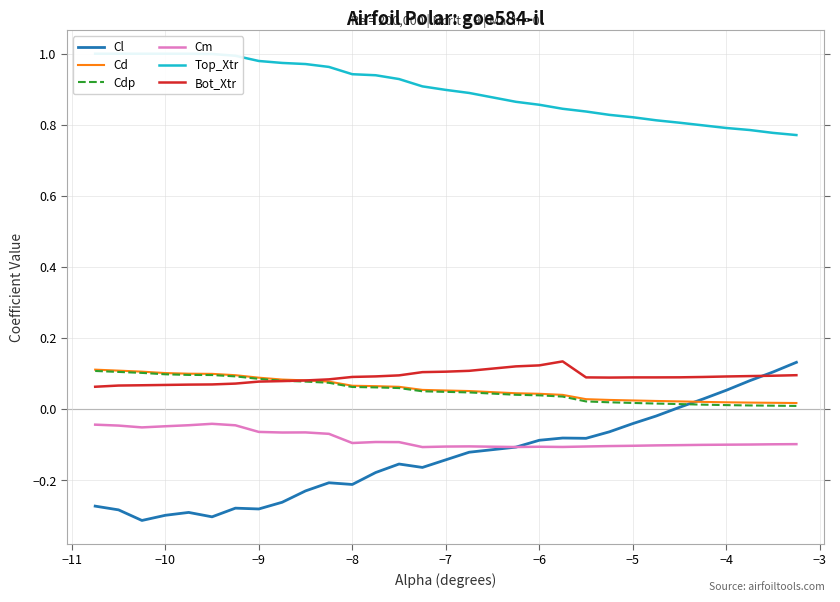

What is the difference between the maximum and minimum values in the Cm series?

0.1